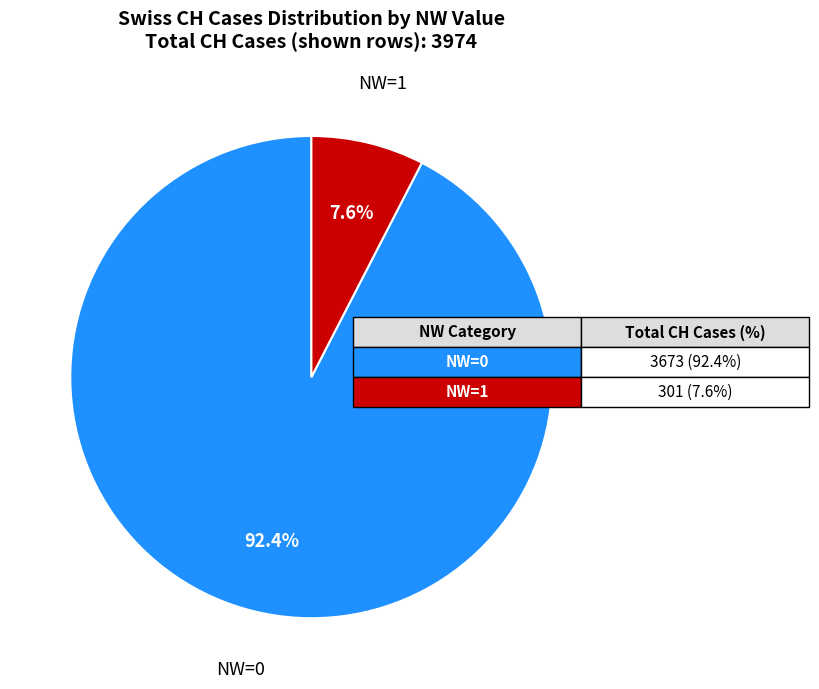

Which category has the biggest portion of the pie?

NW=0